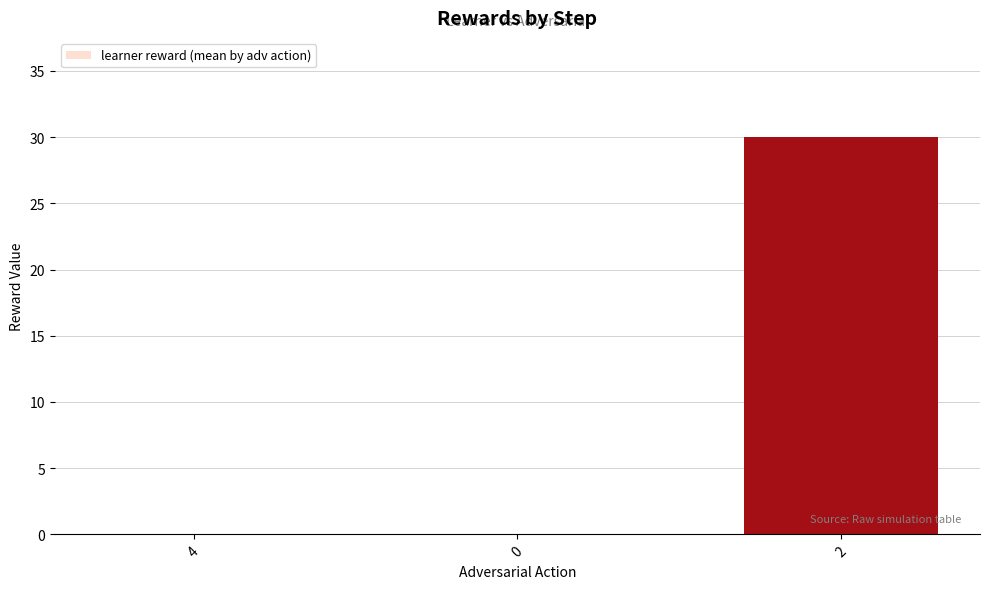

True or false: the data shows 0 at 4.

True